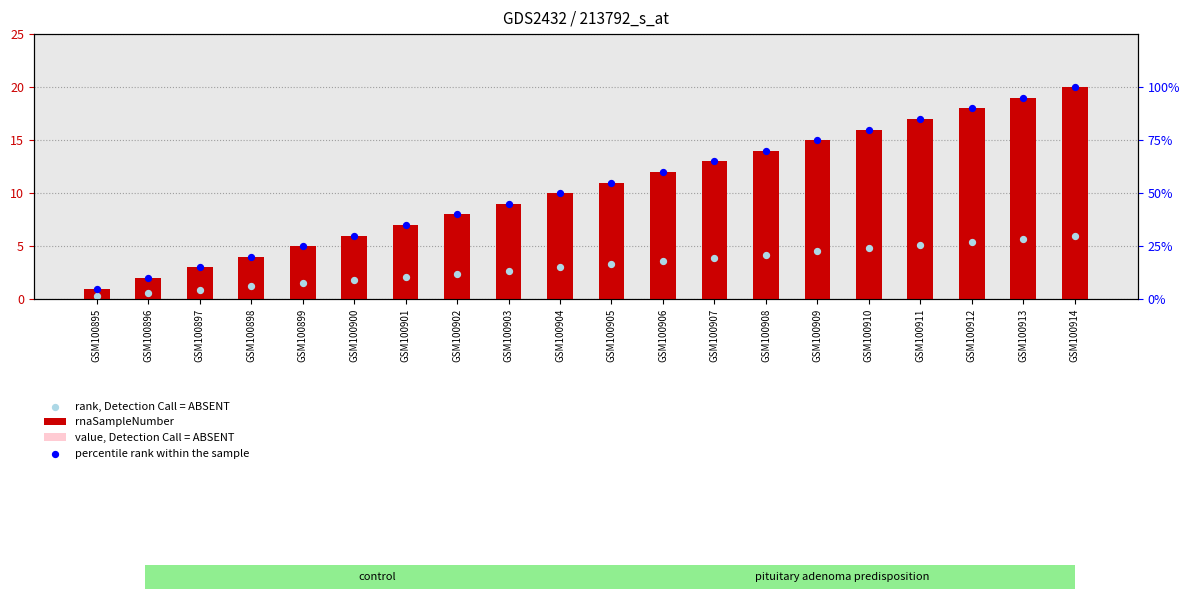

Which series reaches the minimum Y coordinate?

rank, Detection Call = ABSENT